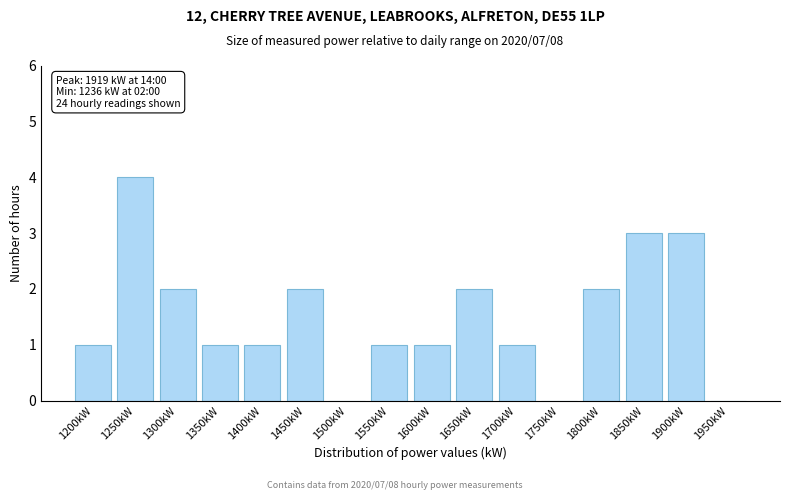

Reading left to right, transcribe all the data shown in this chart.

1200kW=1	1250kW=4	1300kW=2	1350kW=1	1400kW=1	1450kW=2	1500kW=0	1550kW=1	1600kW=1	1650kW=2	1700kW=1	1750kW=0	1800kW=2	1850kW=3	1900kW=3	1950kW=0